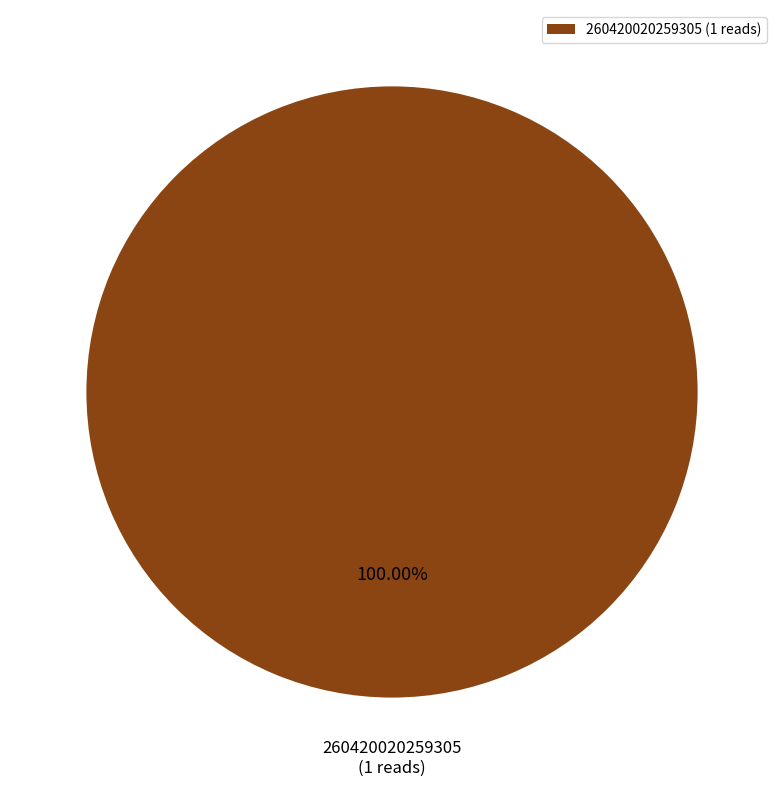

What is the majority slice?

260420020259305 (1 reads)